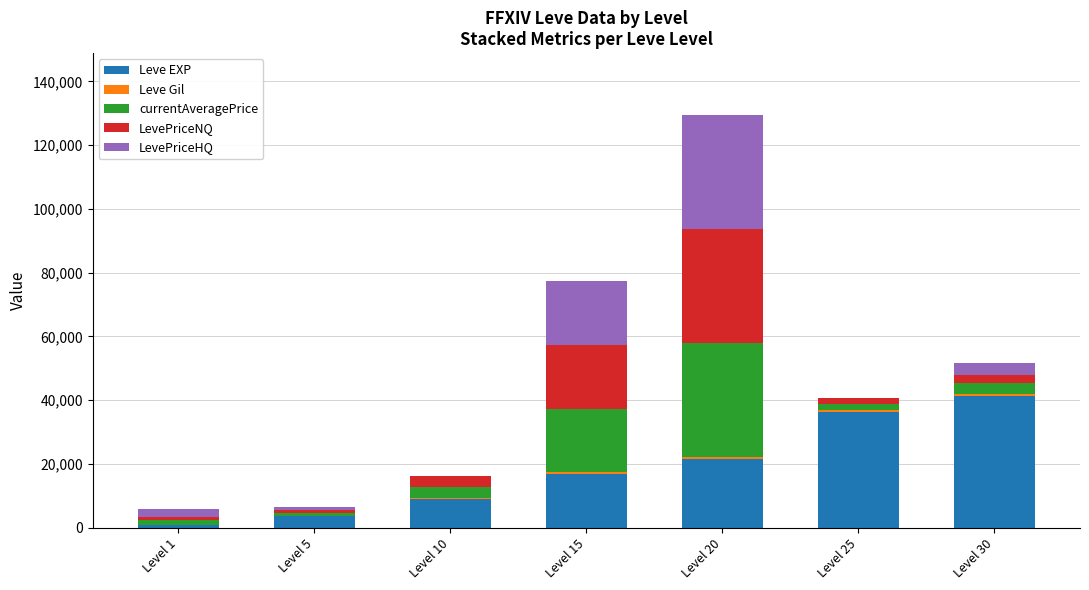

At which category is the sum across all series the highest?

Level 20